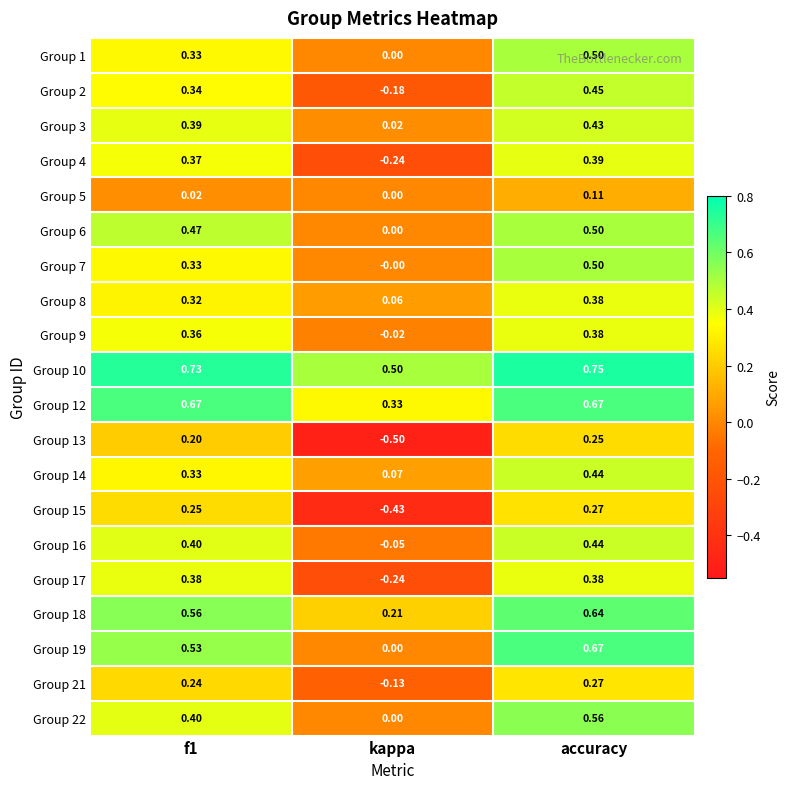

At which category is the sum across all series the highest?

accuracy